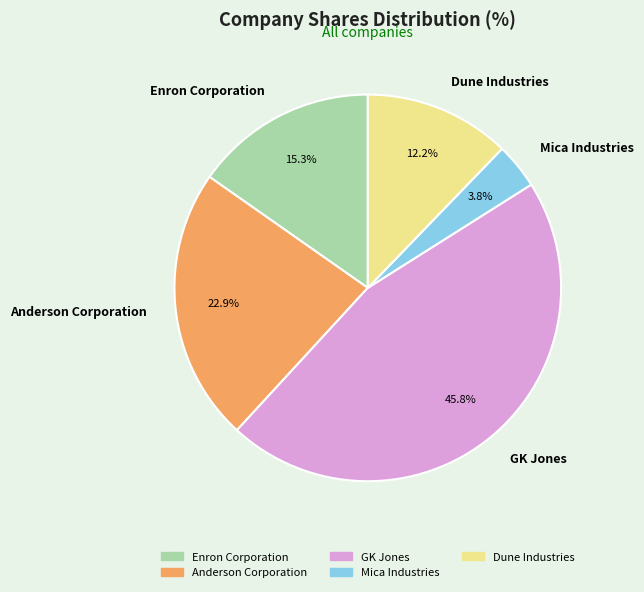

How many segments does this pie chart have?

5